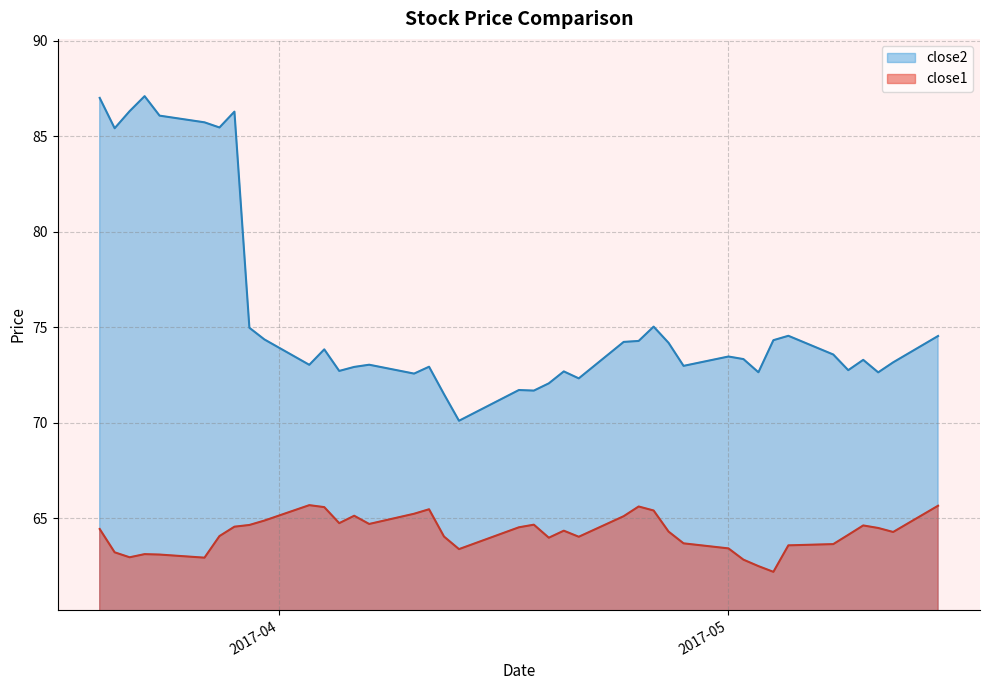

True or false: close2 and close1 cross at least once.

False